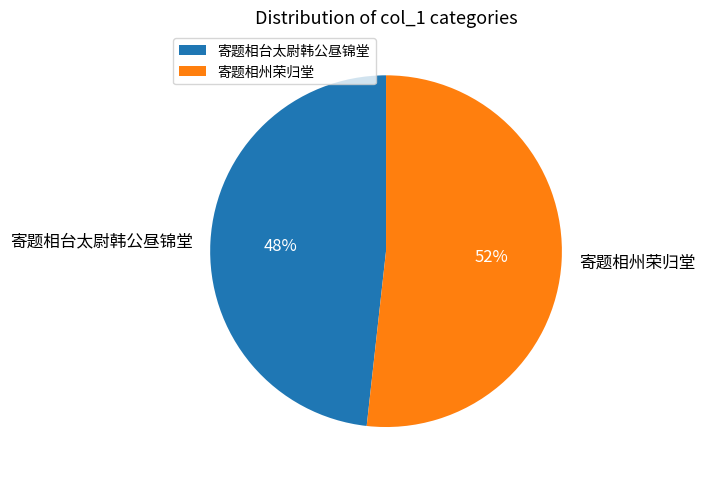

Which category has the biggest portion of the pie?

寄题相州荣归堂